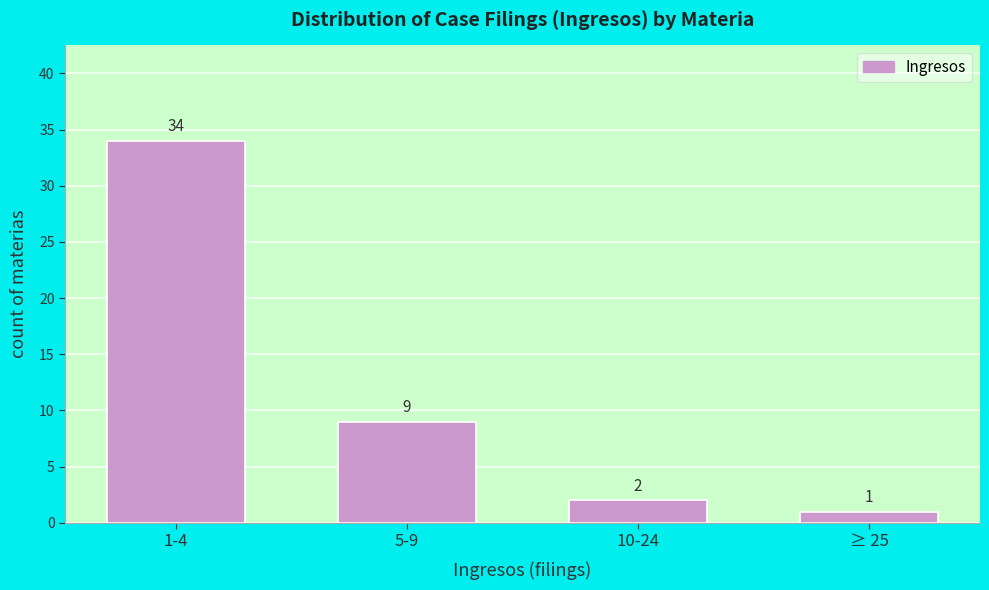

Reading left to right, what are all the values shown in this chart?

1-4=34	5-9=9	10-24=2	≥ 25=1